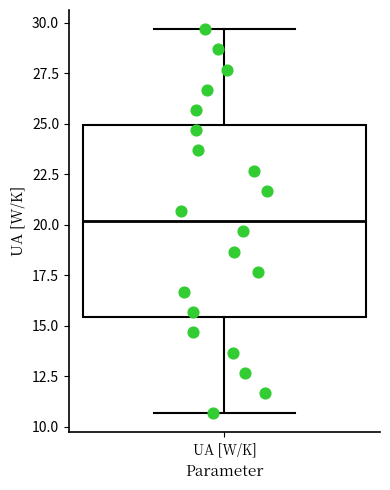

Transcribe this box plot: give where the median line is, the range the box spans, and where the two whiskers end, as read against the y-axis. The values are not printed on the chart, so give them approximately, as read against the axis.

median 20.0, box 15.5 to 25.0, whiskers 10.5 to 29.5